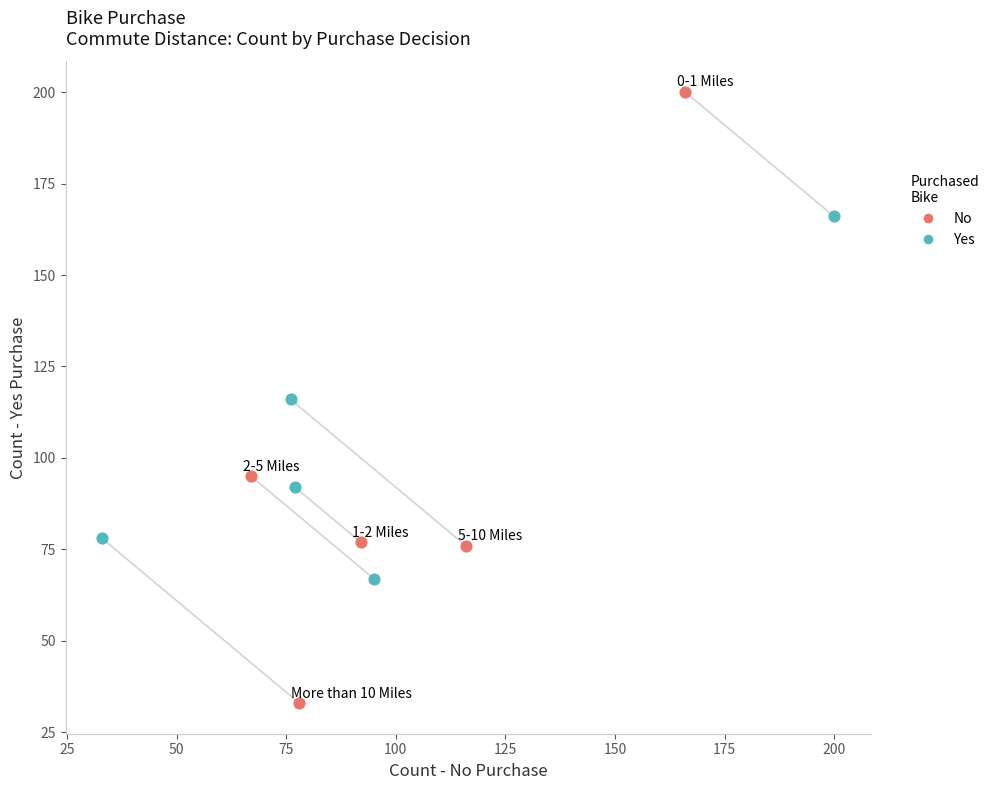

Which series contains the lowest Y value?

No